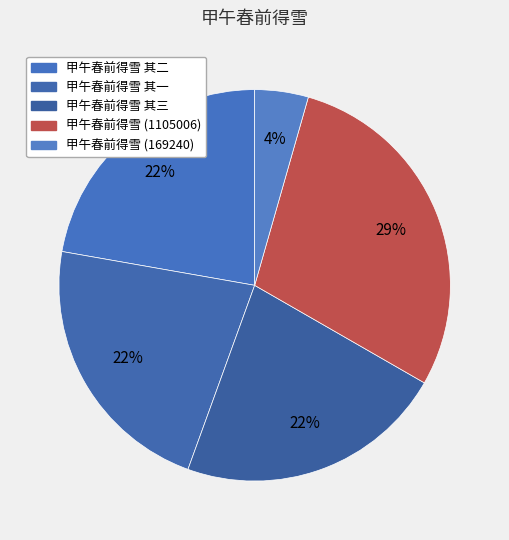

What percentage is the 甲午春前得雪 (169240) slice, to the nearest percent?

4%